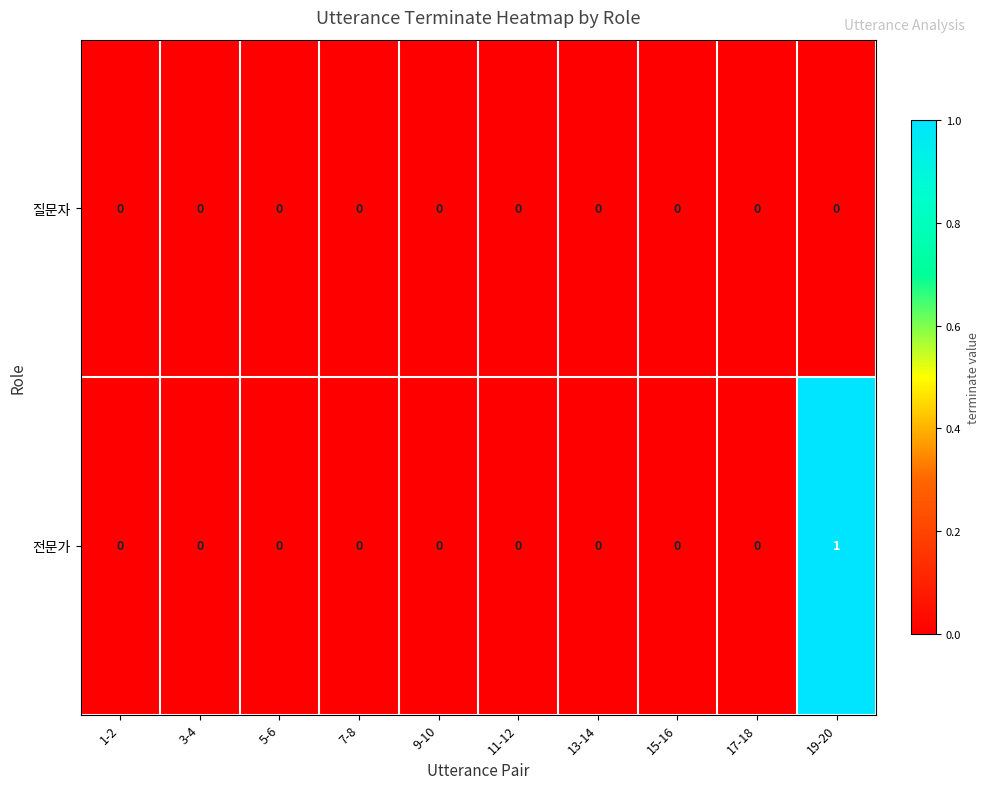

Rank the series by their average value, from lowest to highest.

질문자, 전문가